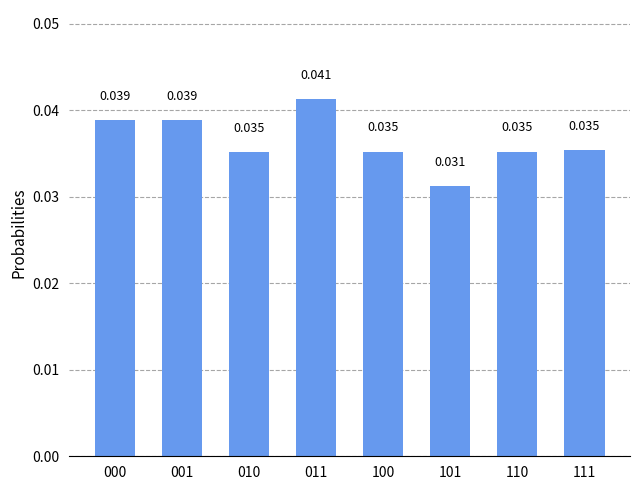

How many bars are there in total?

8